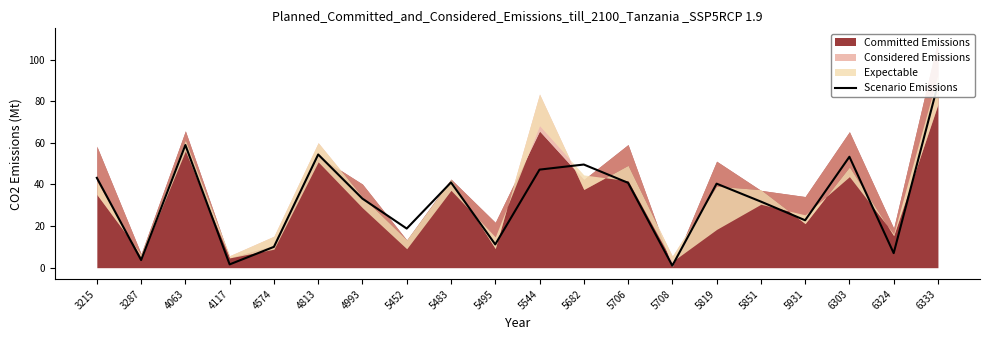

Between 5682 and 5708, which is larger?

5682